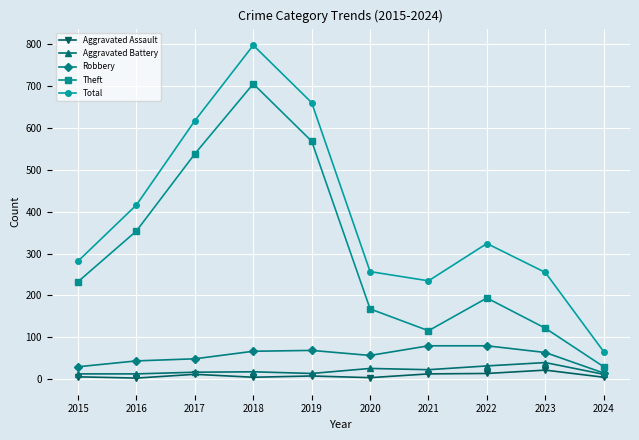

What is the maximum value for Aggravated Assault?

22